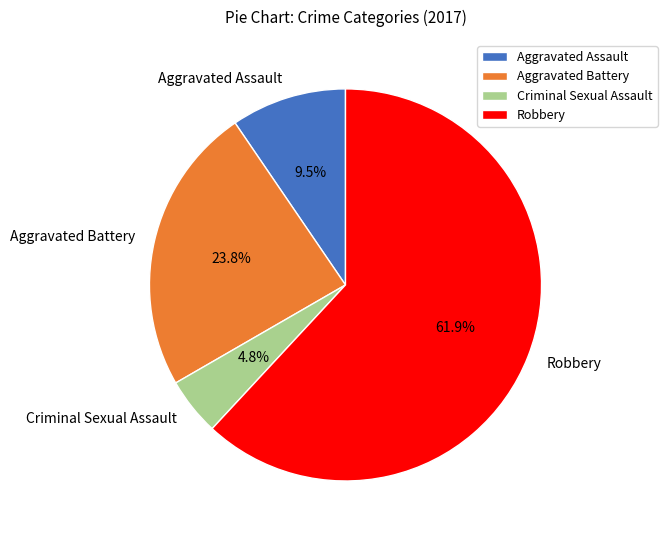

To the nearest percent, what percentage of the pie is Robbery?

62%